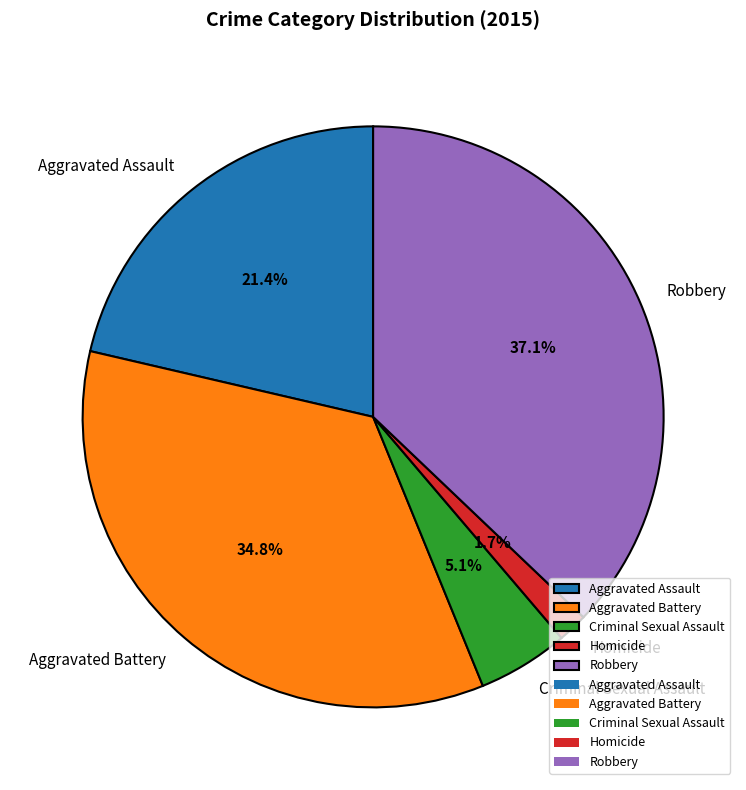

How many segments does this pie chart have?

5